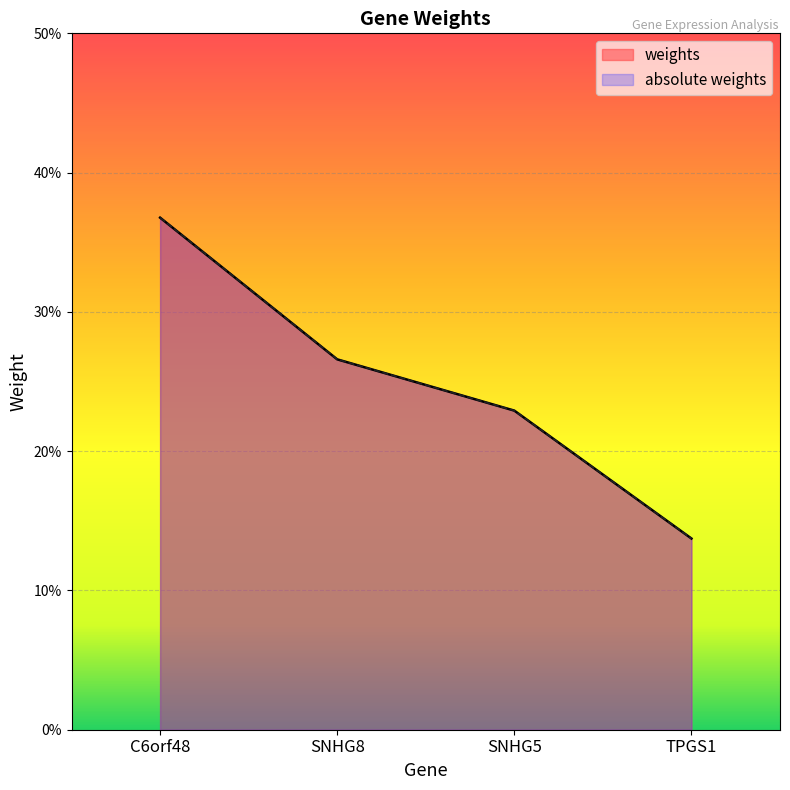

True or false: absolute weights has a value of 0.2 at SNHG5.

True